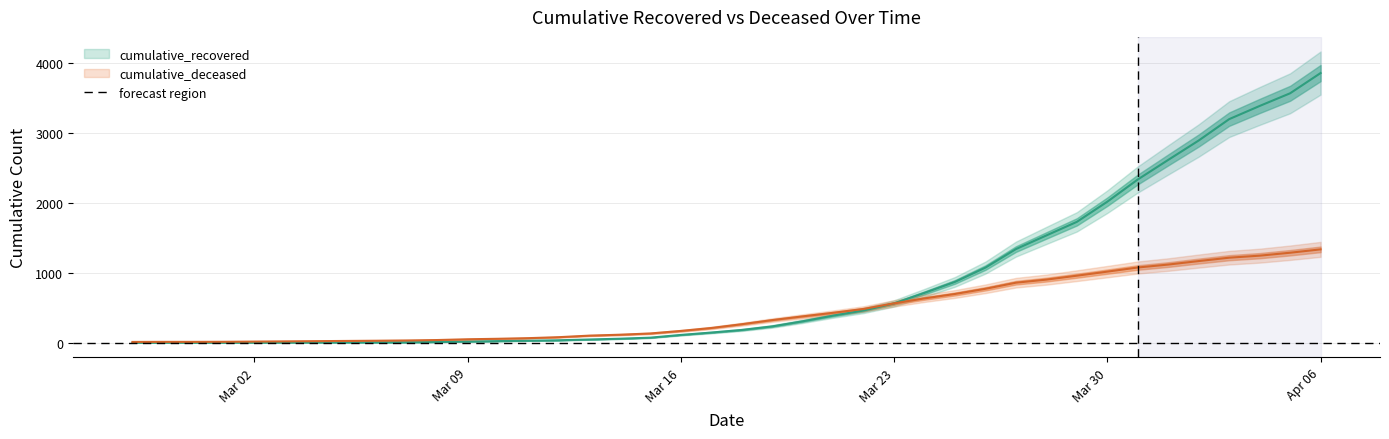

What is the maximum value shown in the chart?

3854